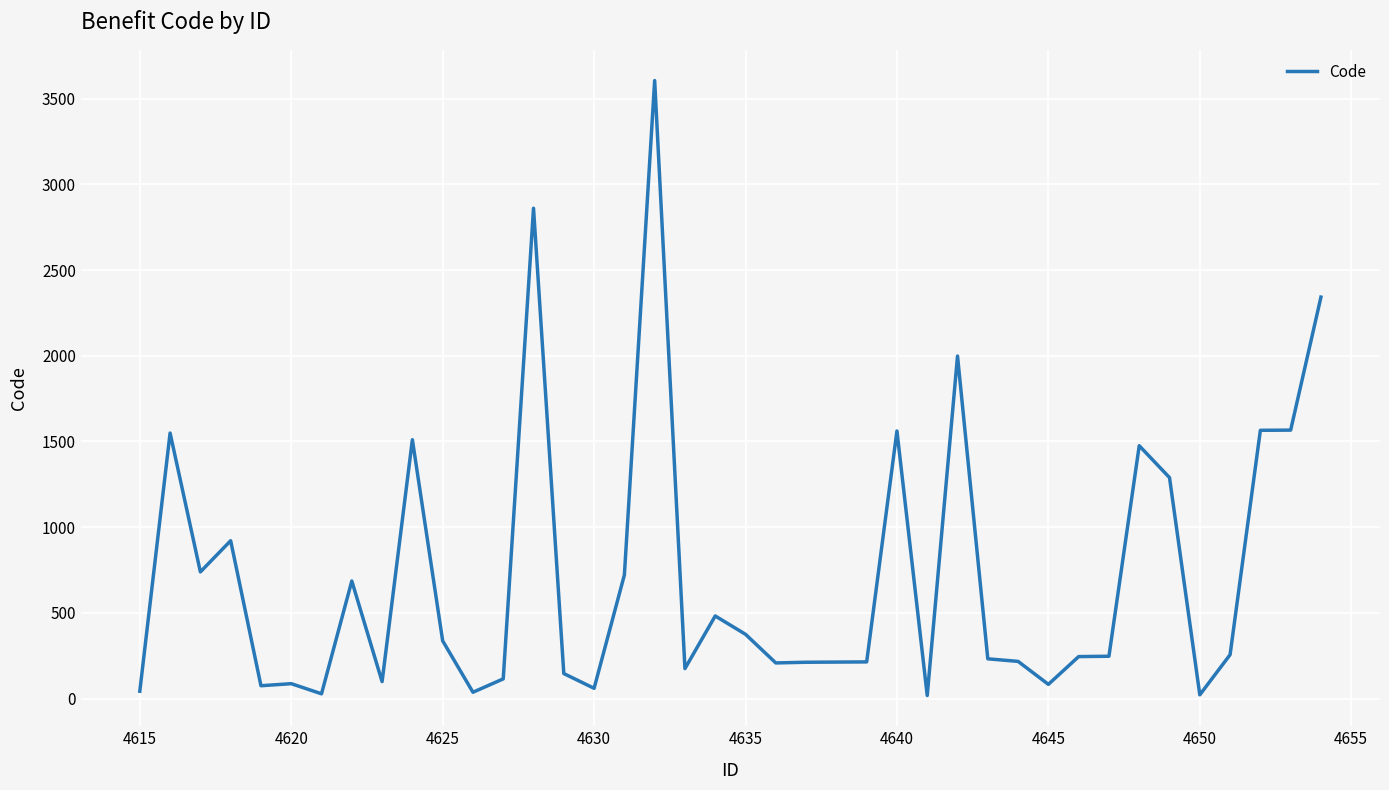

What is the difference between the maximum and second lowest values?

3583